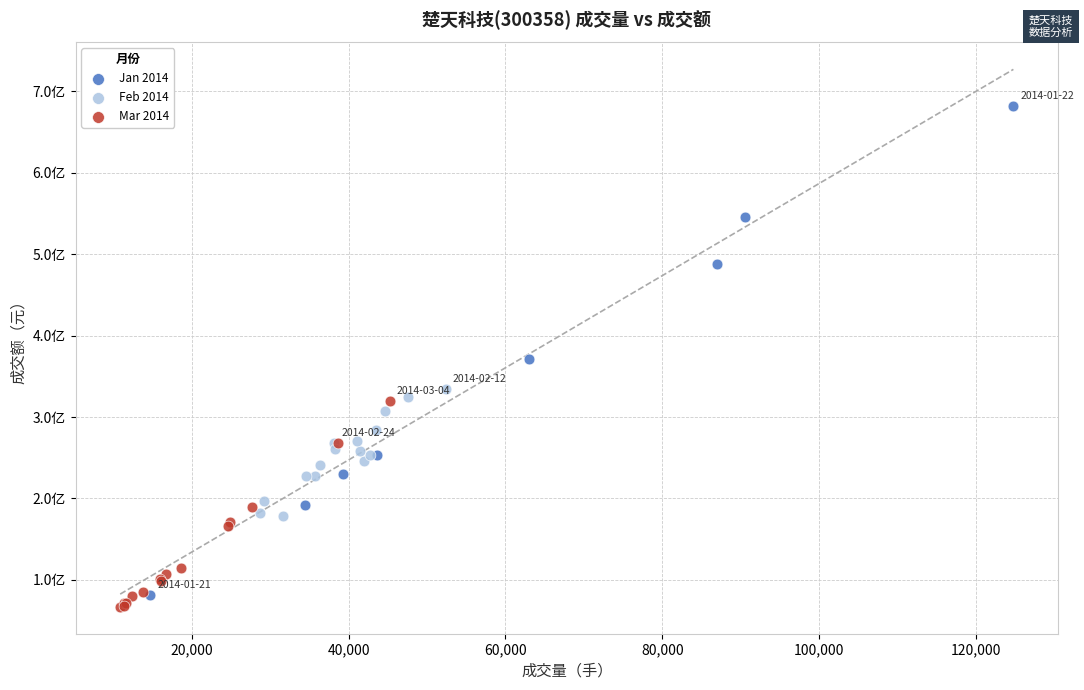

What are all the series names shown in the legend?

Jan 2014, Feb 2014, Mar 2014